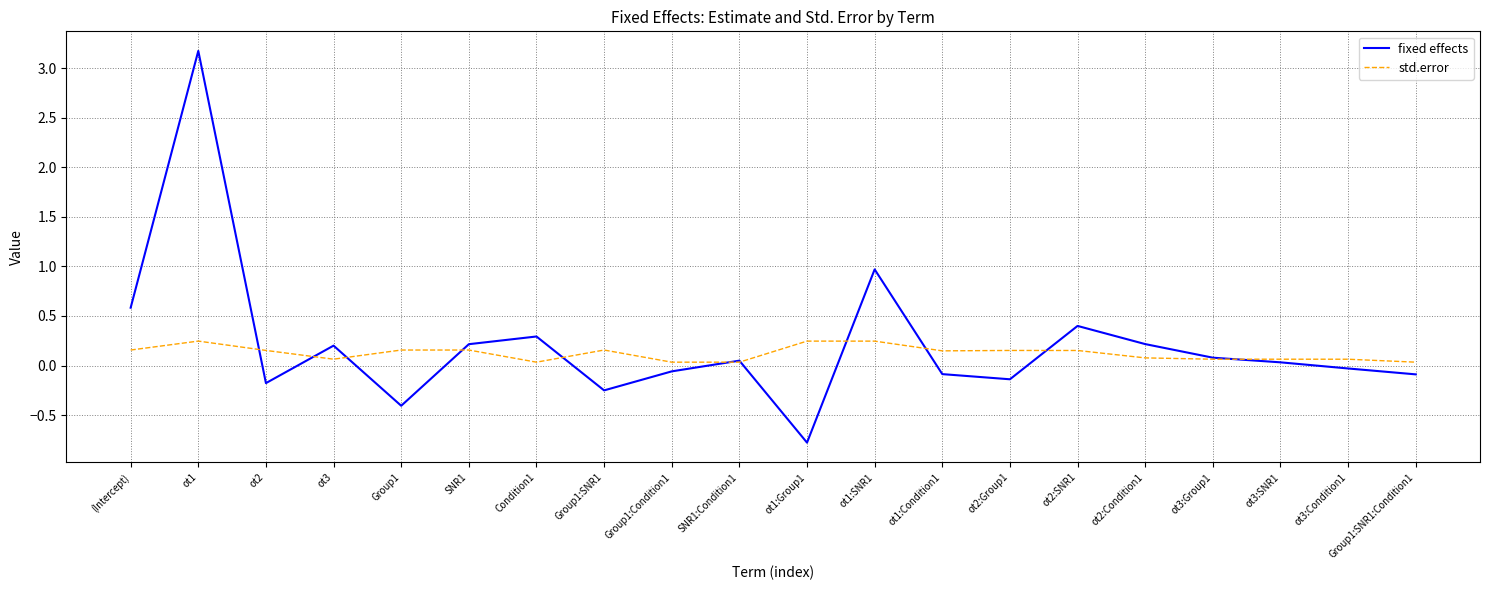

True or false: std.error has a value of 0.1 at ot3:Condition1.

True